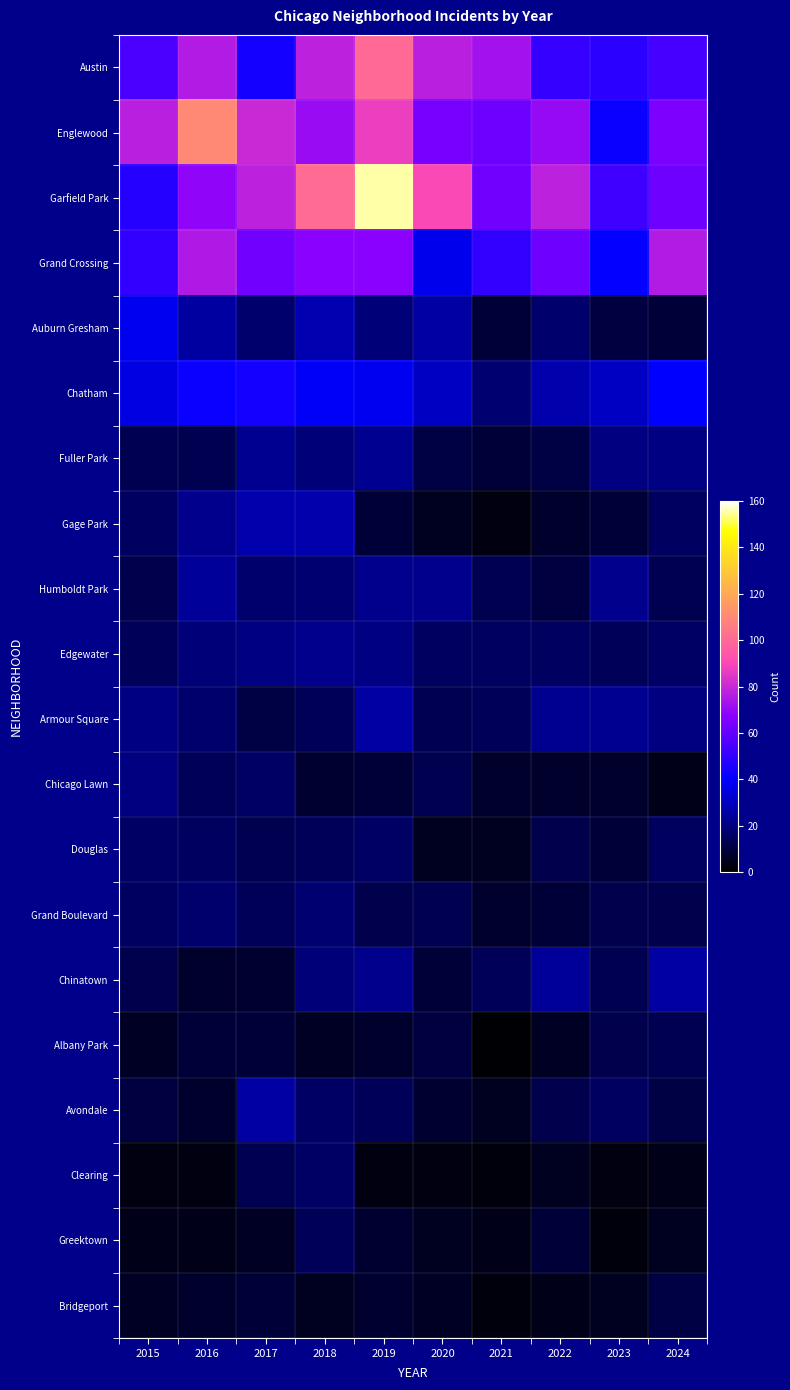

What is the total value across all series at 2024?

492